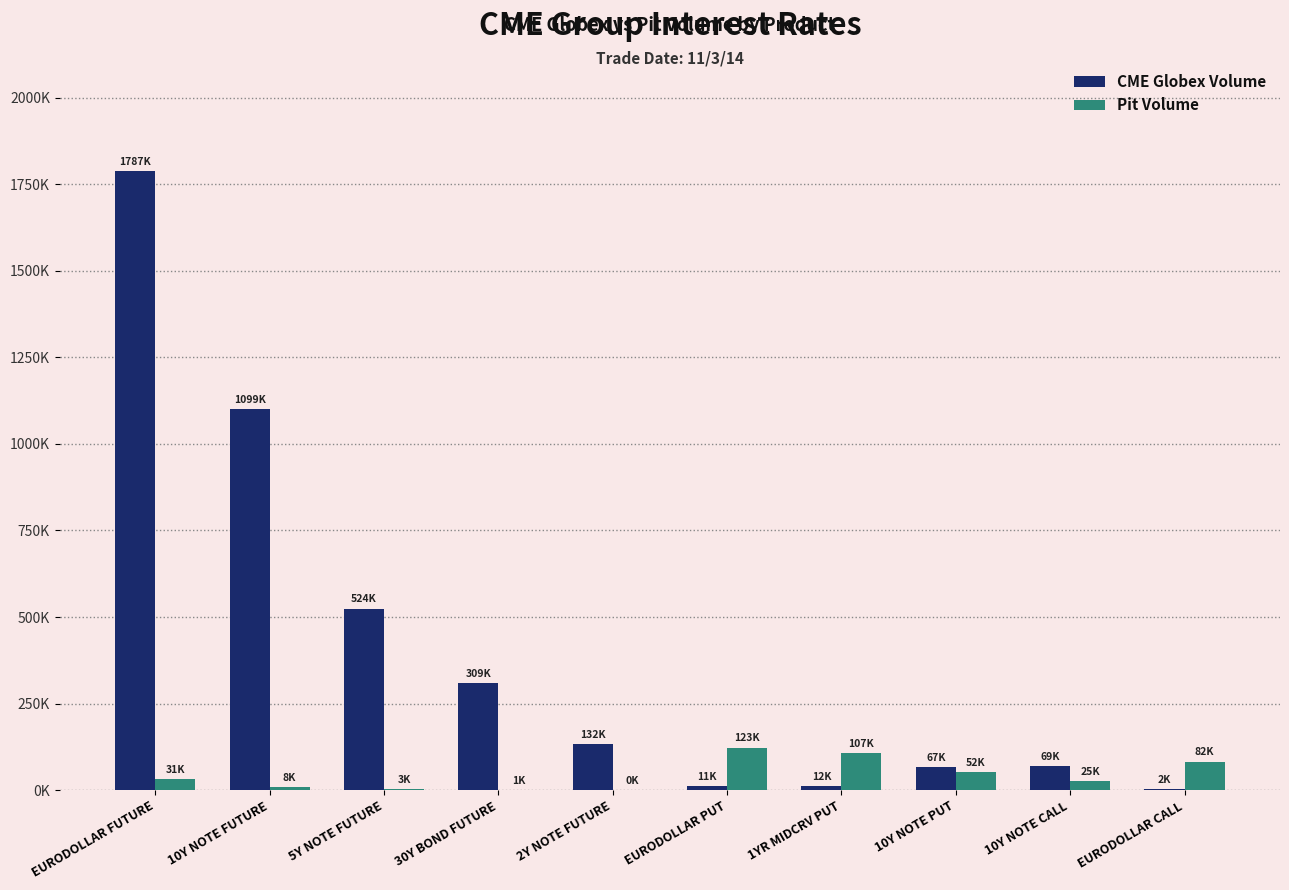

What is the label of the 3rd bar from the right?

10Y NOTE PUT